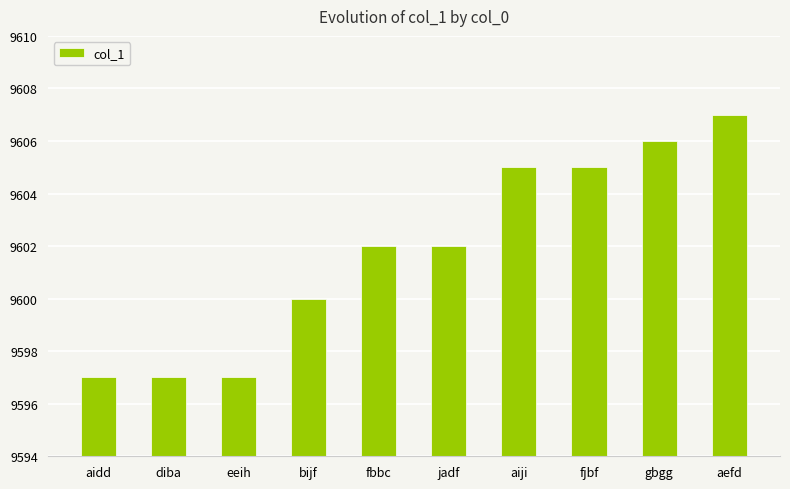

What is the difference between the values at fbbc and fjbf?

3